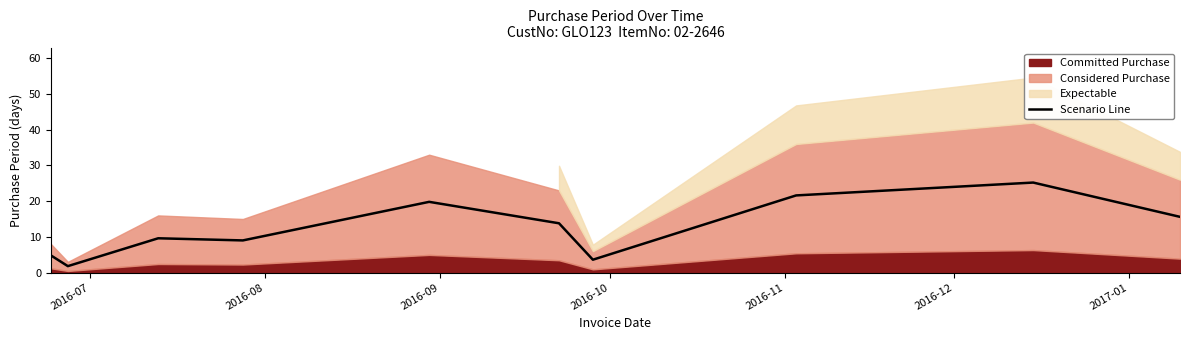

Reading left to right, extract all data points from this chart.

4.8	1.8	9.6	9.0	19.8	13.8	3.6	21.6	25.2	15.6